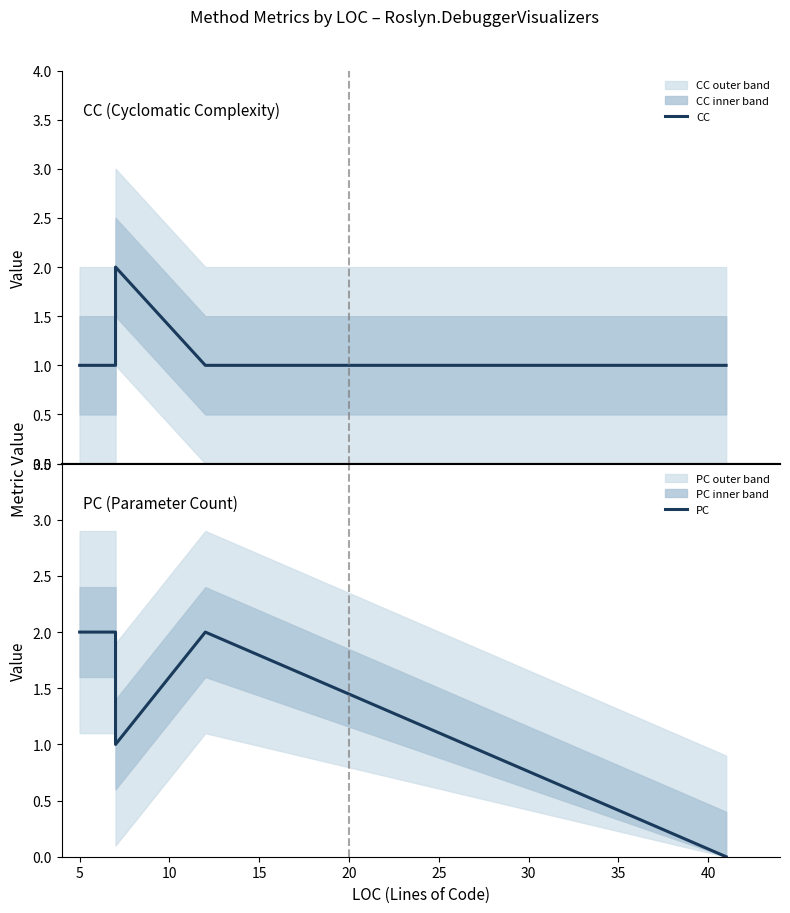

List the series in order of their peak value, lowest first.

CC, PC